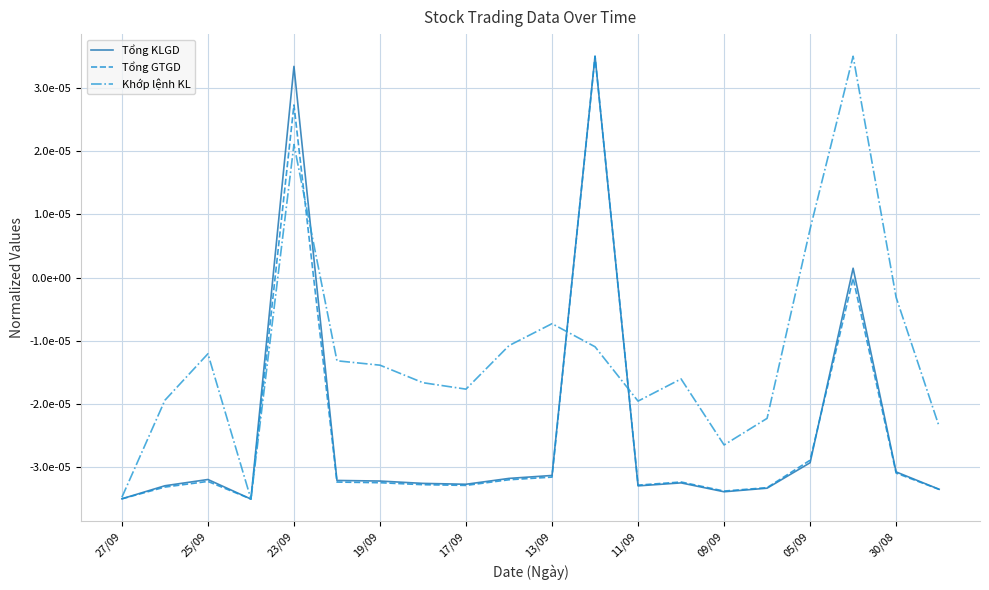

What are all the series names shown in the legend?

Tổng KLGD, Tổng GTGD, Khớp lệnh KL